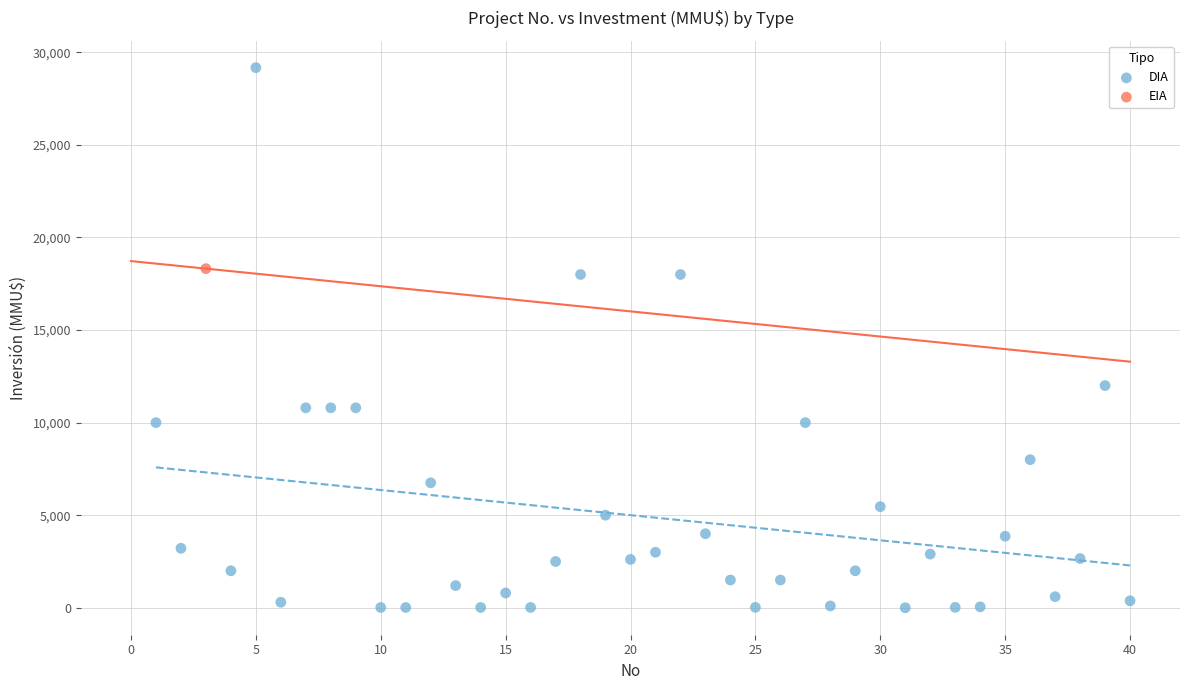

What are all the series names shown in the legend?

DIA, EIA